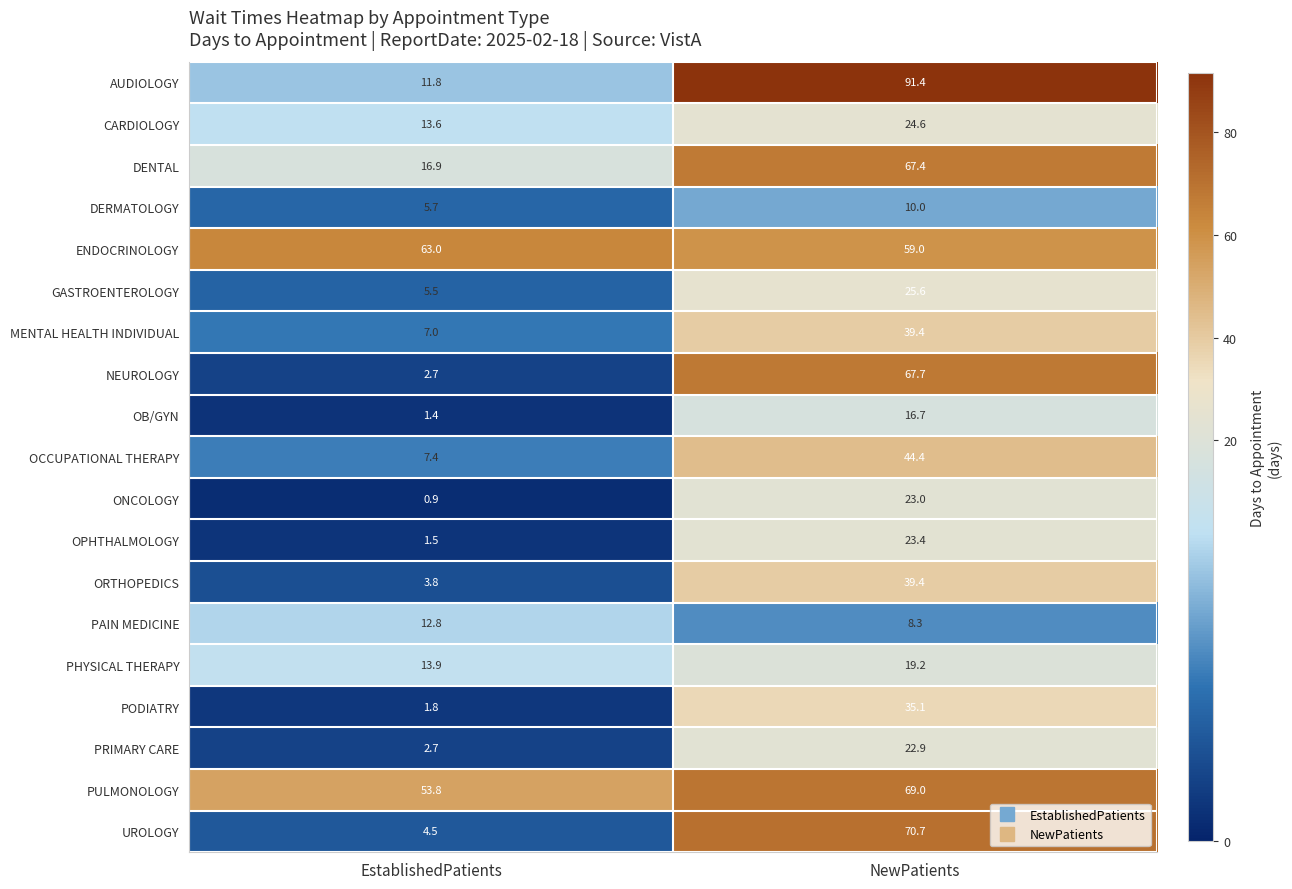

What is the approximate value of DENTAL at EstablishedPatients?

16.9